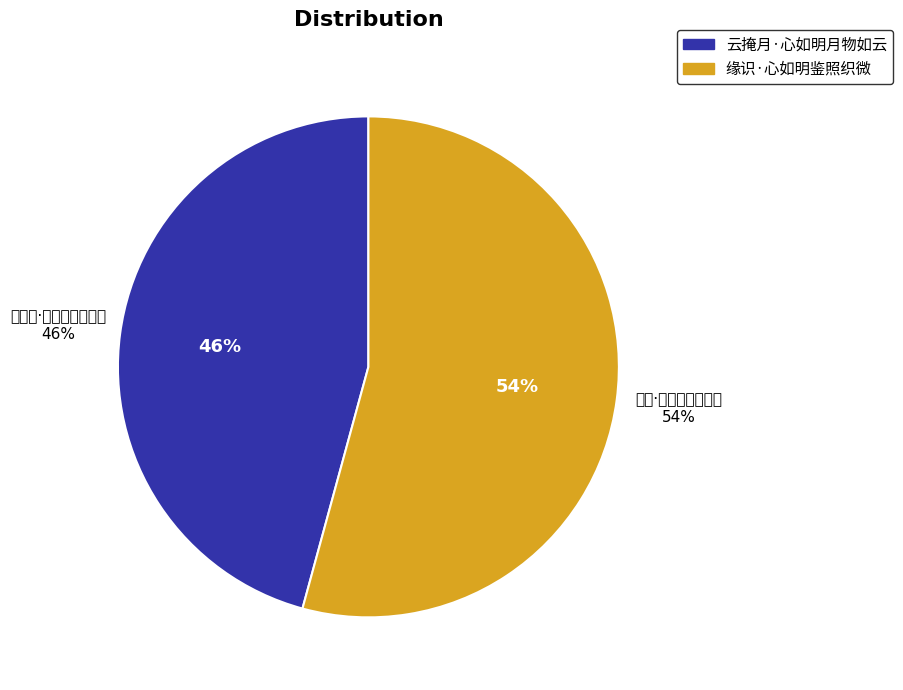

To the nearest percent, what percentage of the pie is 云掩月·心如明月物如云?

46%